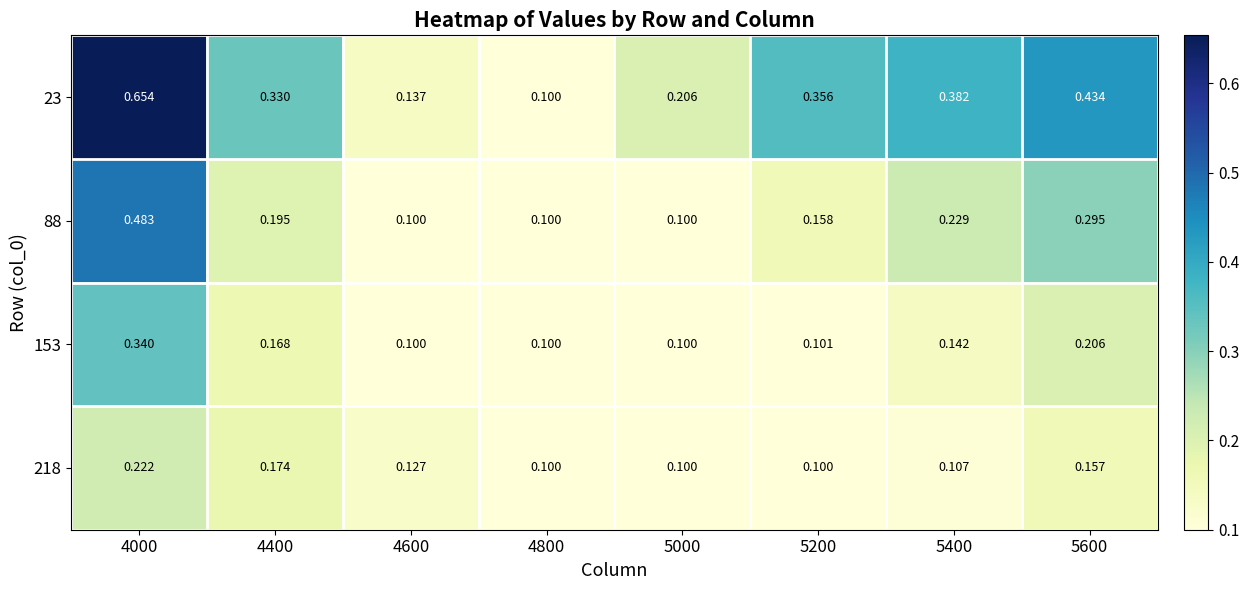

Is the value of 88 at 4600 greater than the value of 218 at 4600?

No